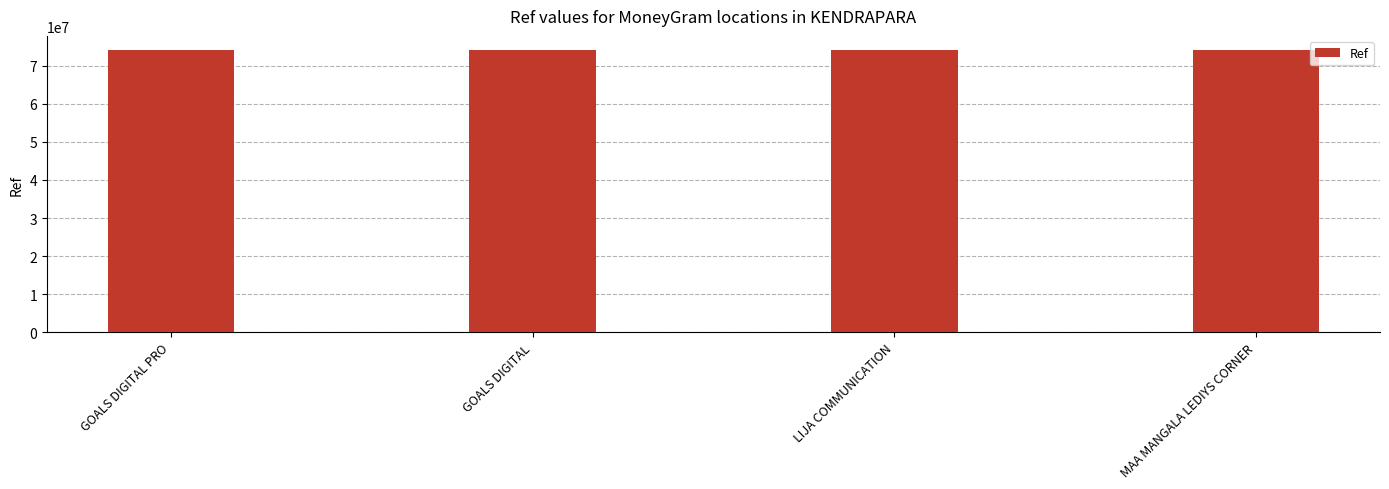

What is the approximate value at GOALS DIGITAL?

74125856